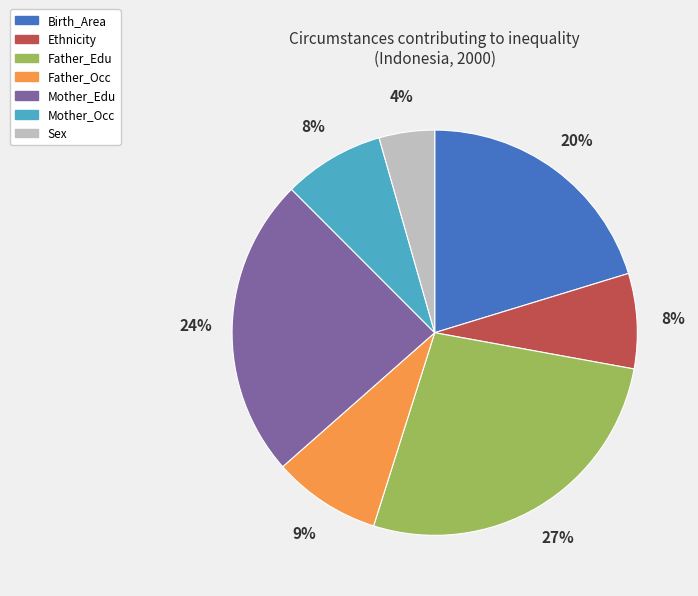

Count the number of slices in the pie.

7